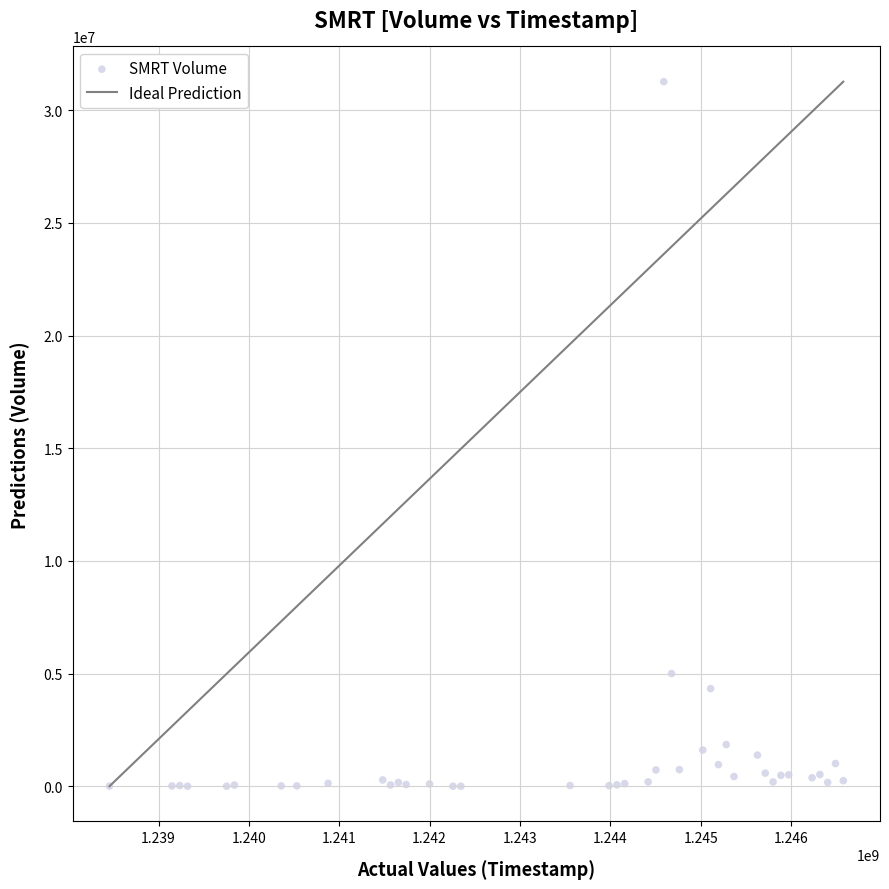

What Y value in the scatter plot is closest to 15635100?

4999000